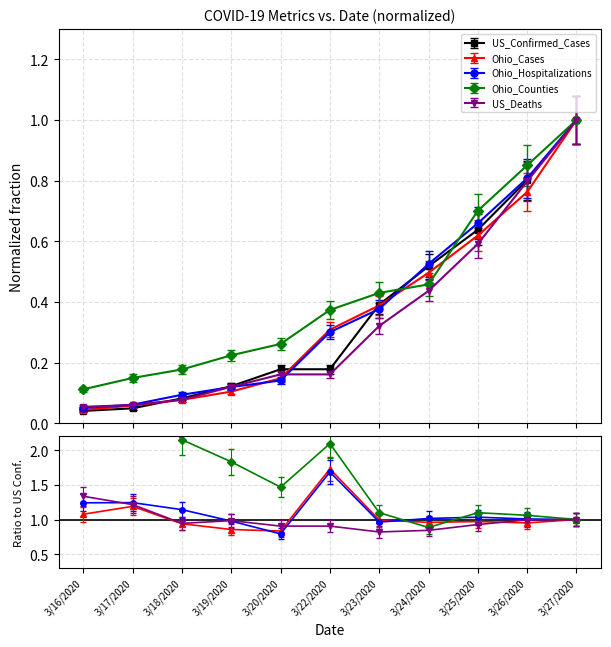

What is the sum of all US_Confirmed_Cases values?

4.0